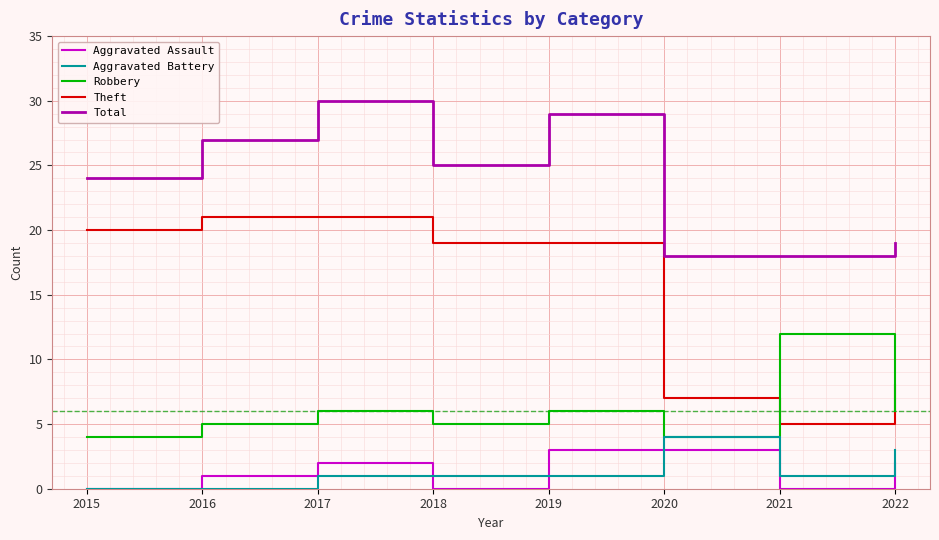

At which category is the sum across all series the highest?

2017